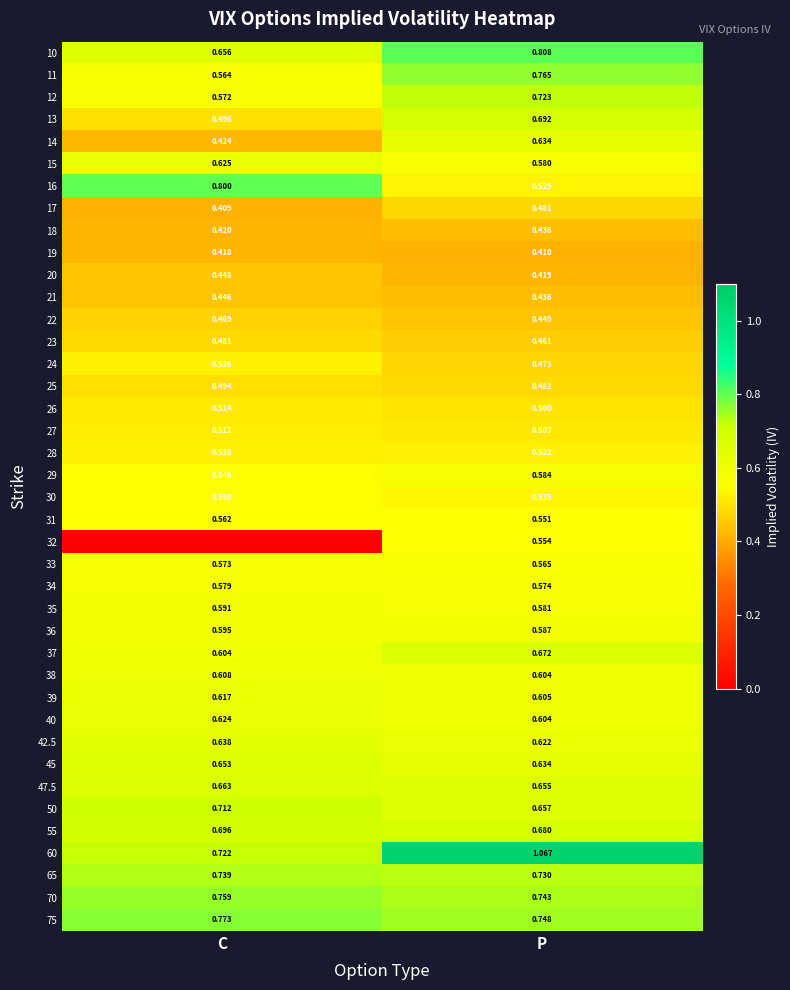

Where does the 60 series first go above 1?

P